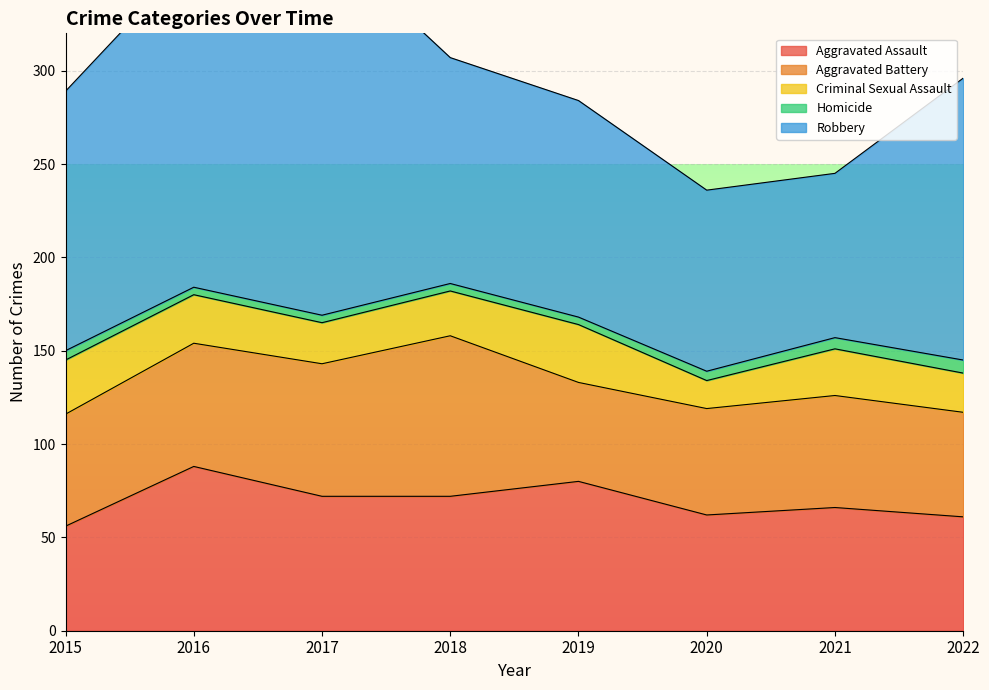

What is the value of the Criminal Sexual Assault point at the 4th from the left?

24